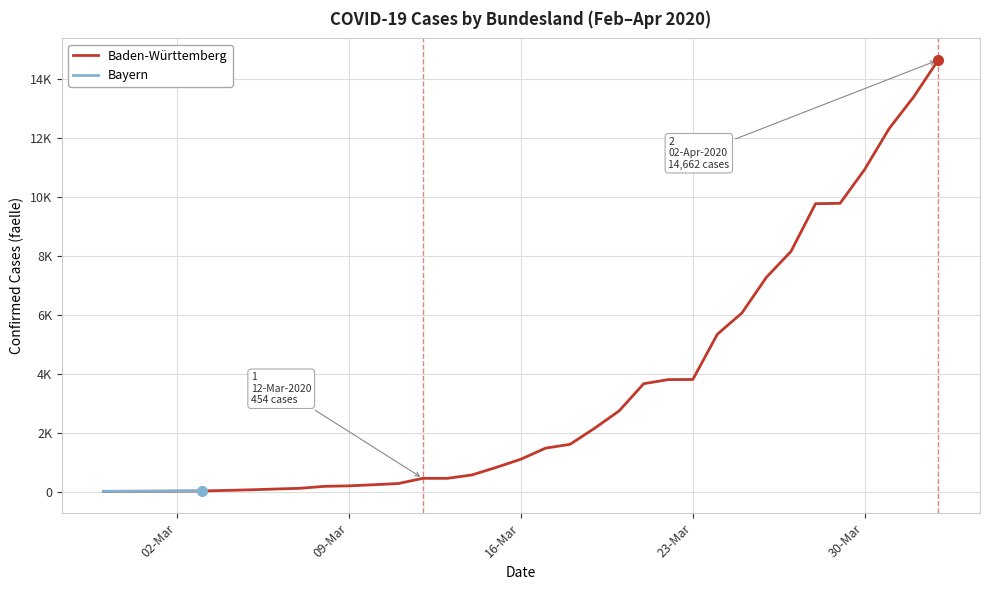

Is this an area chart (filled region under the line)?

No